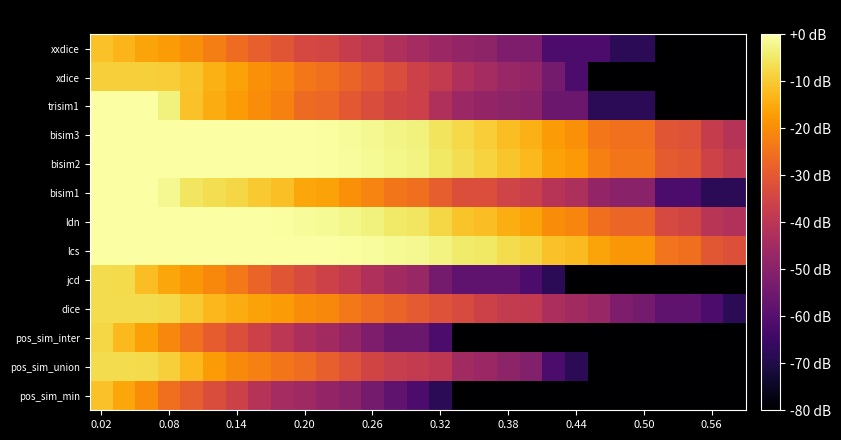

What is the smallest value displayed?

-80.0